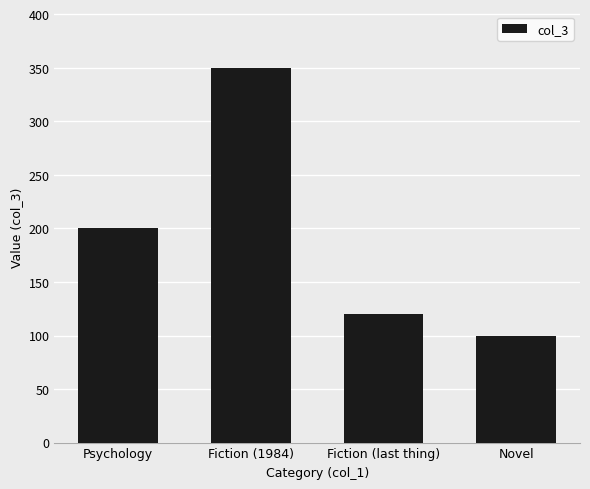

What is the approximate value at Psychology, to the nearest 10?

200